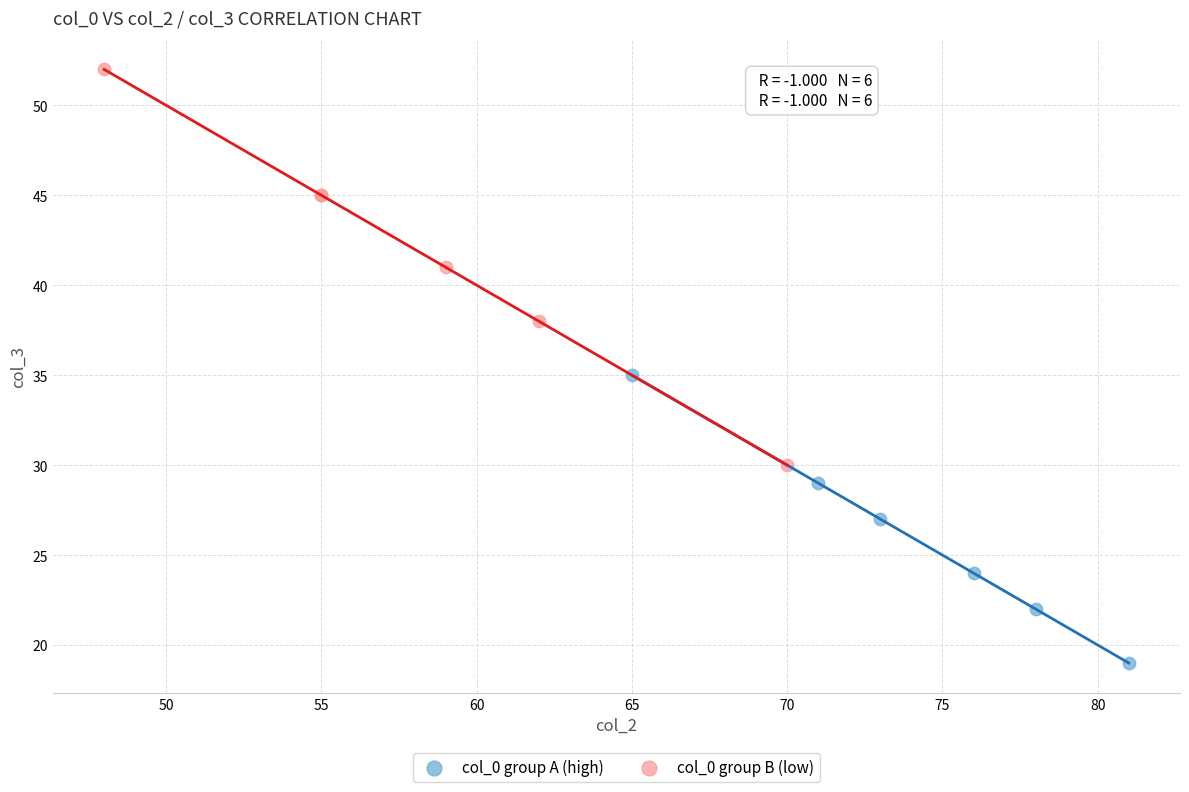

Which series has the largest Y range (max minus min)?

col_0 group B (low)